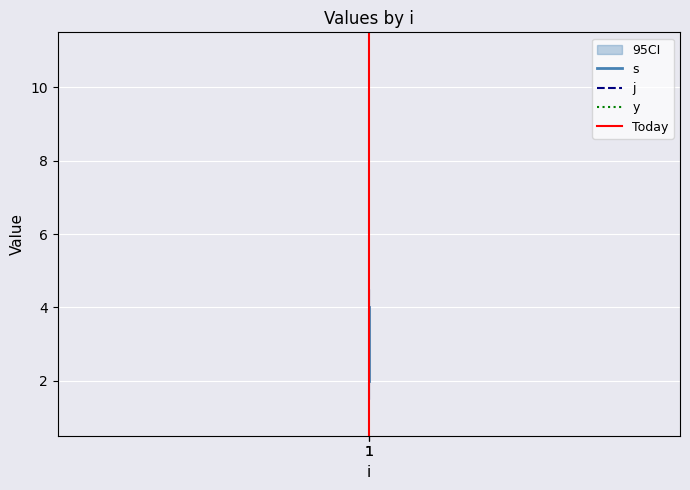

Rank the series by their maximum value, from lowest to highest.

y, s, j